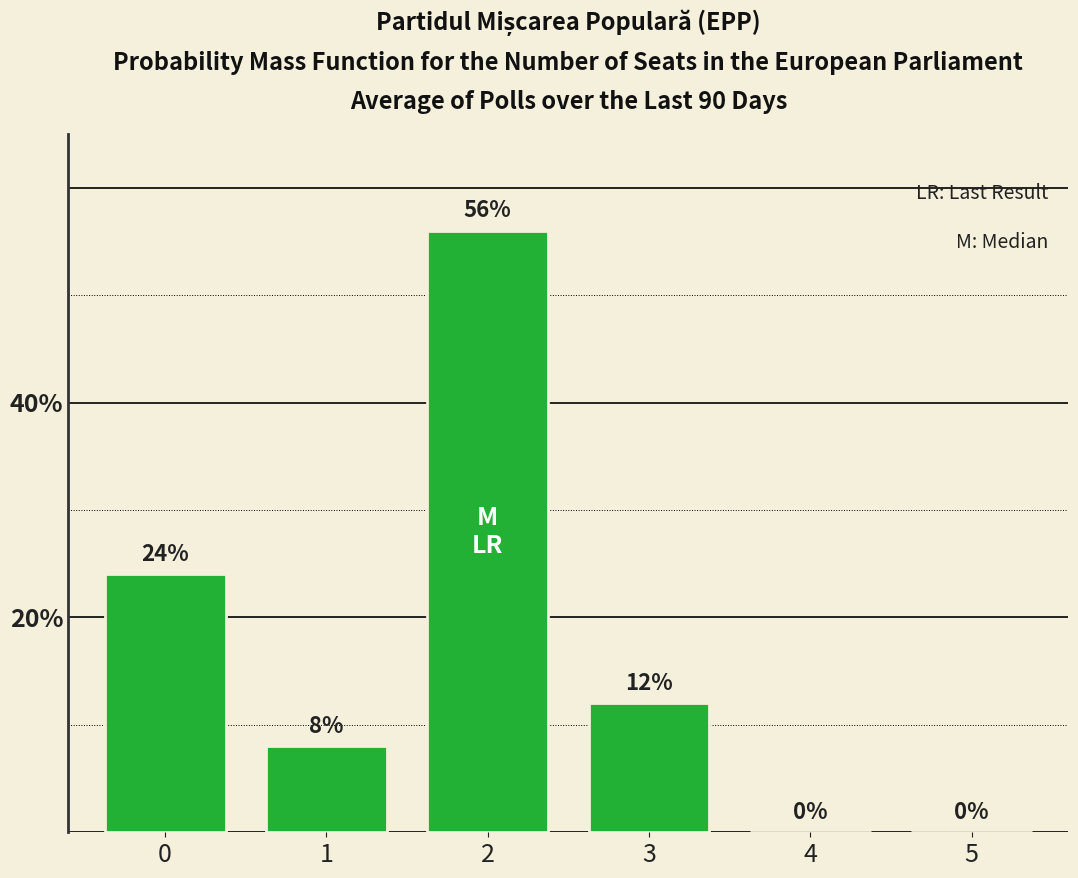

Count the values in the range 0 to 24.

5